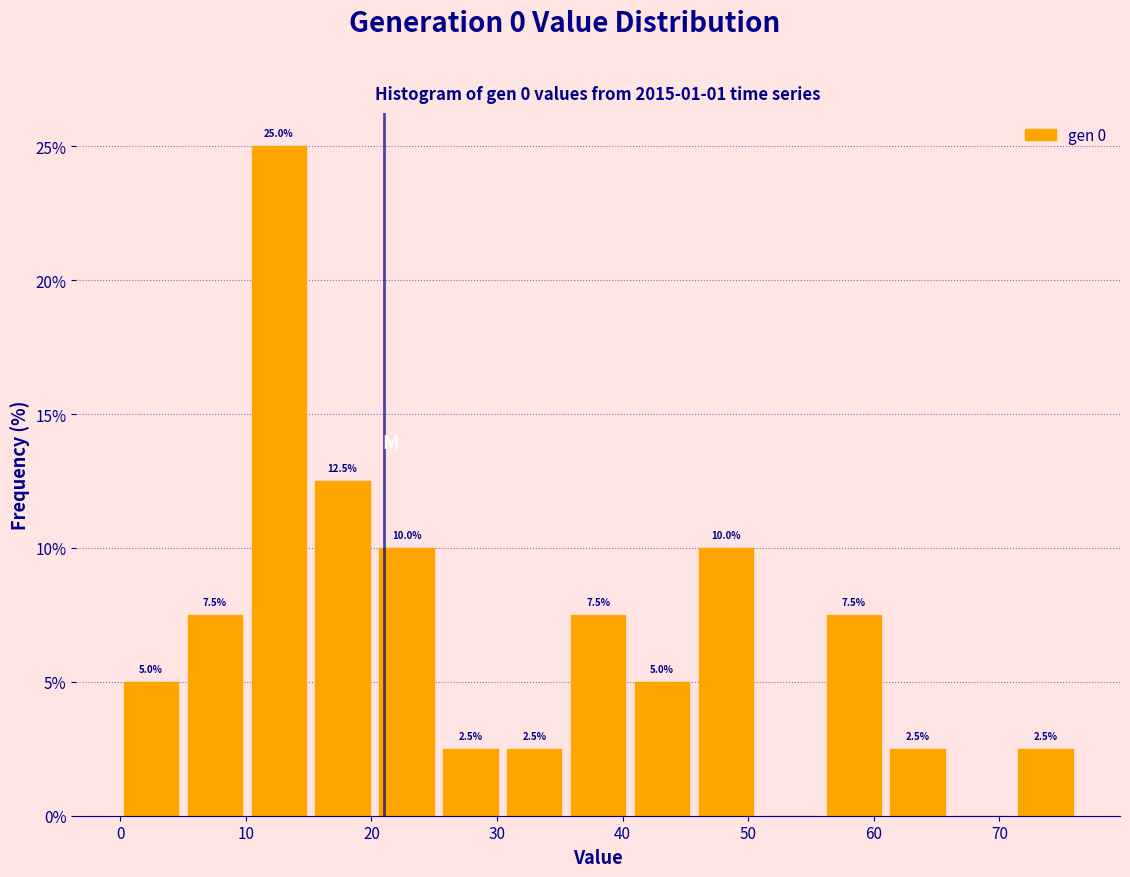

Which range on the x-axis has the tallest bar?

10 to 16